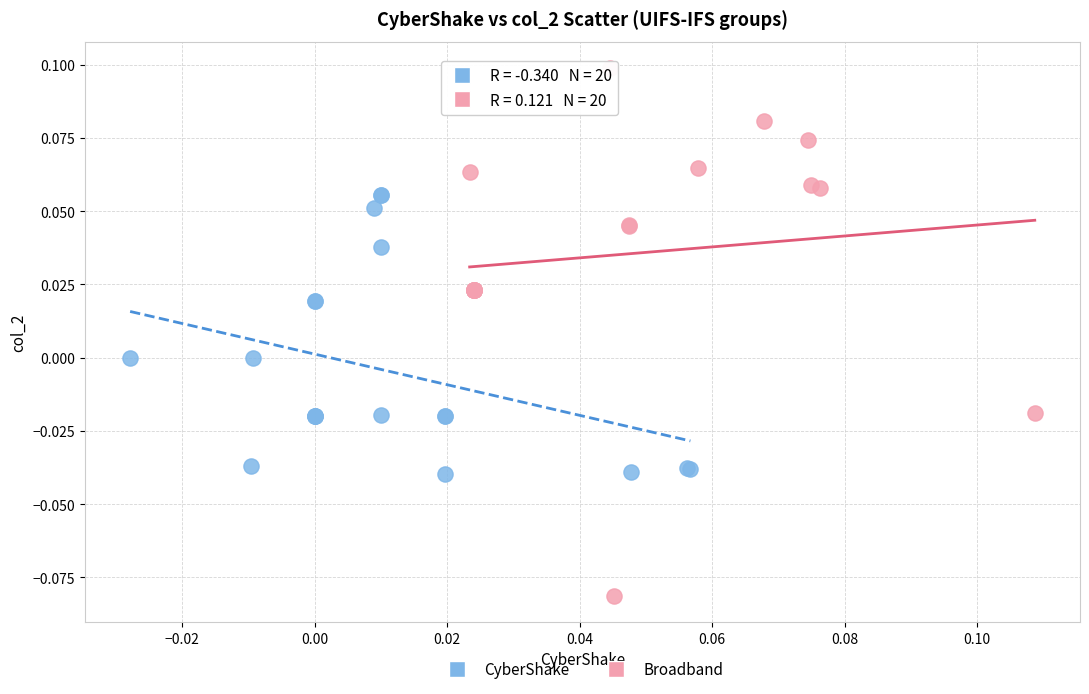

Which series contains the lowest Y value?

Broadband